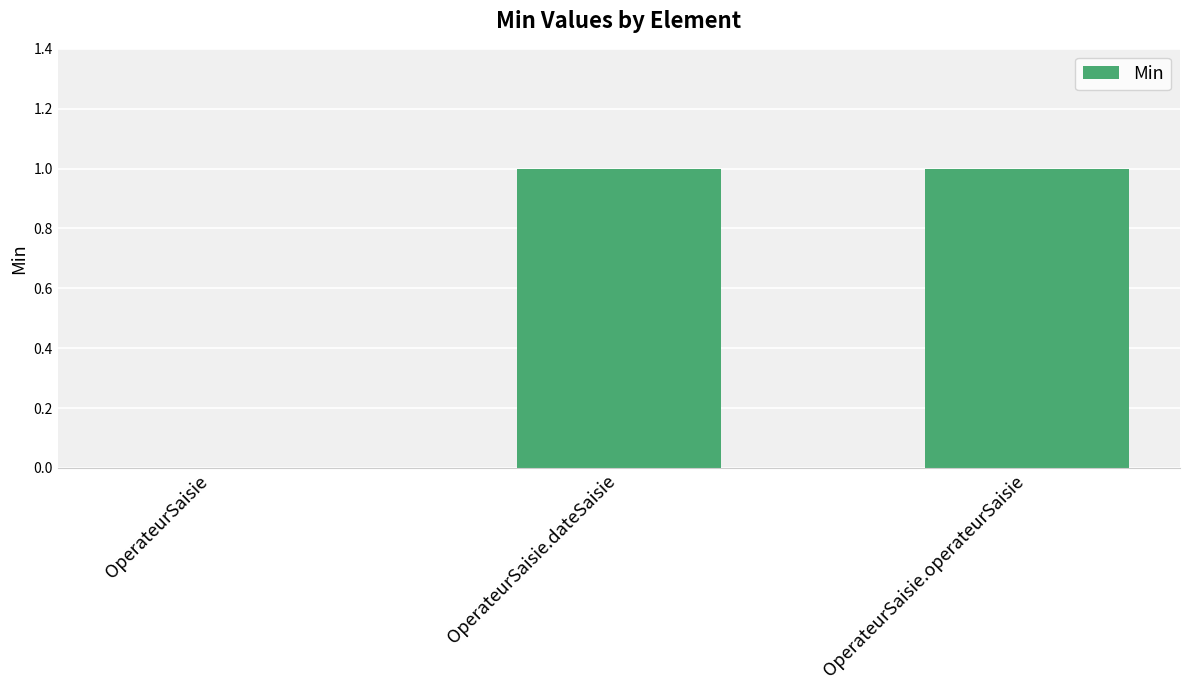

Are the bars horizontal?

No